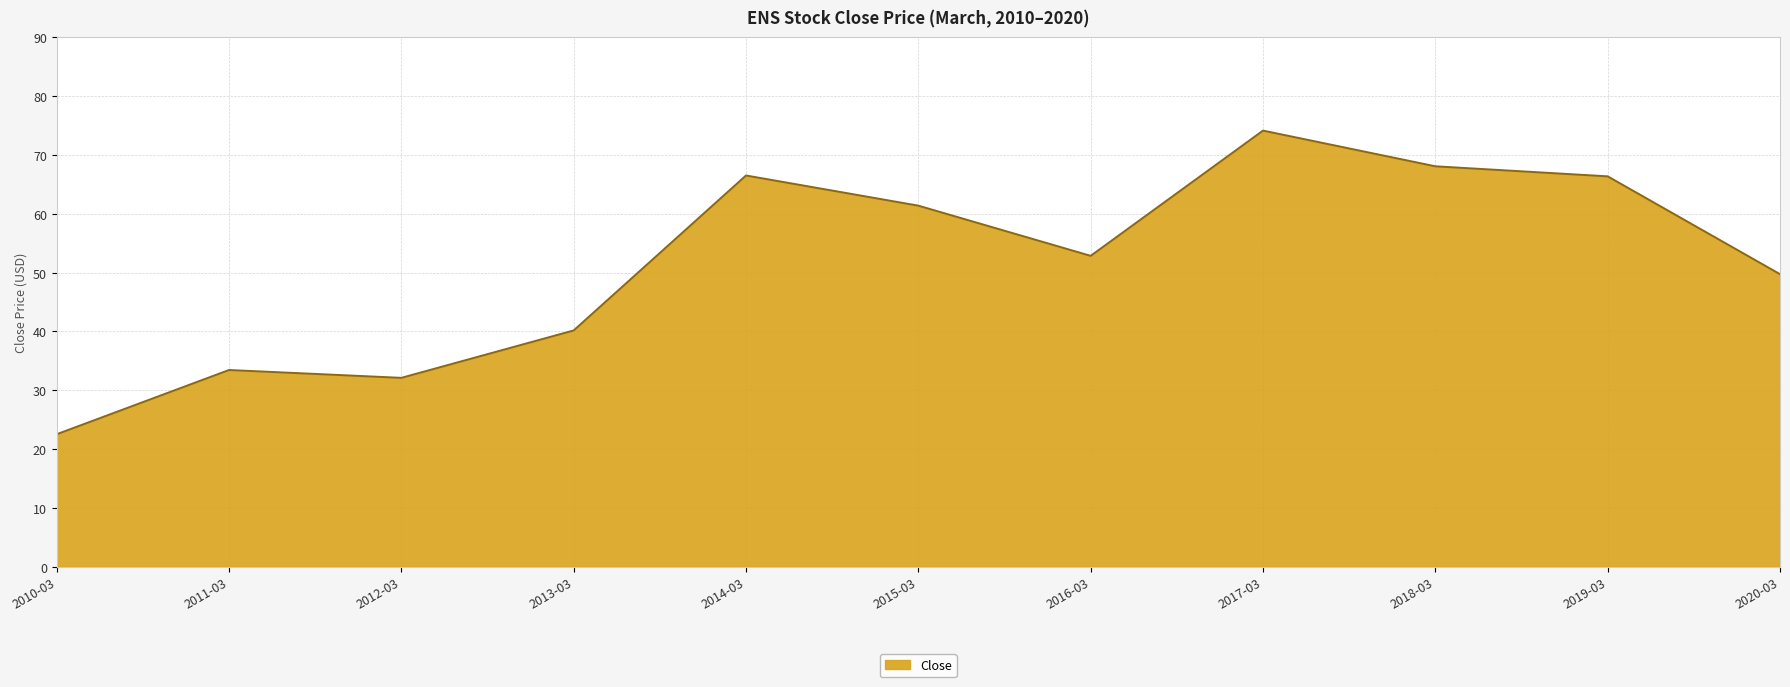

At which category does the data reach its first local valley?

2012-03